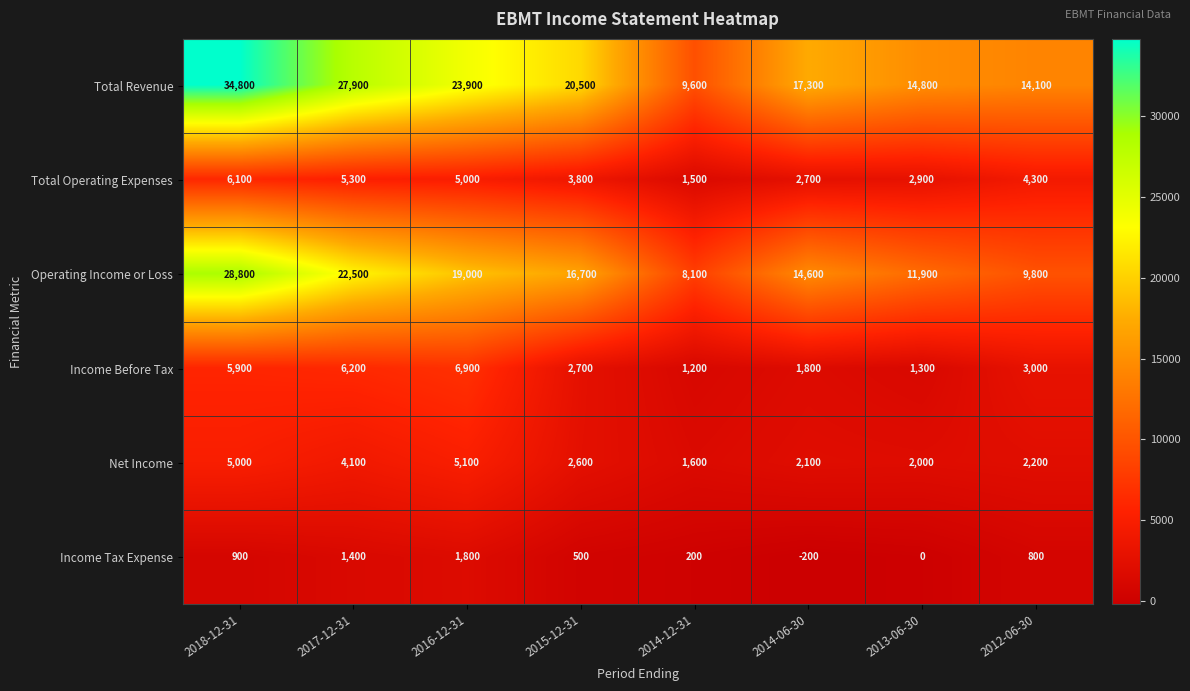

Read the Income Before Tax value at 2017-12-31.

6200